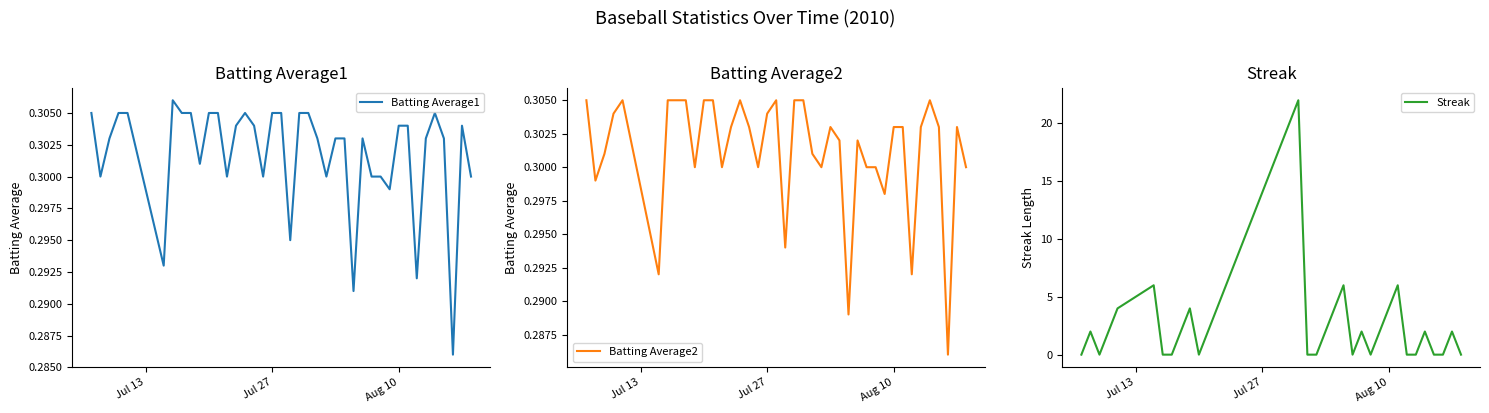

What is the maximum value for Streak?

22